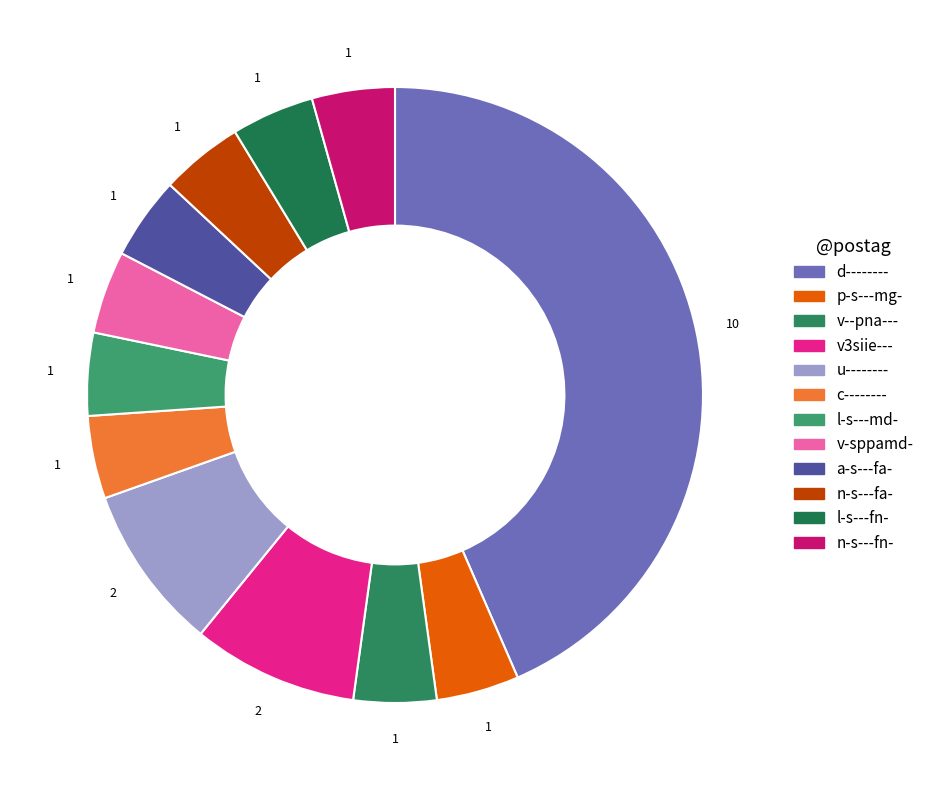

Which has a higher value, n-s---fa- or u--------?

u--------